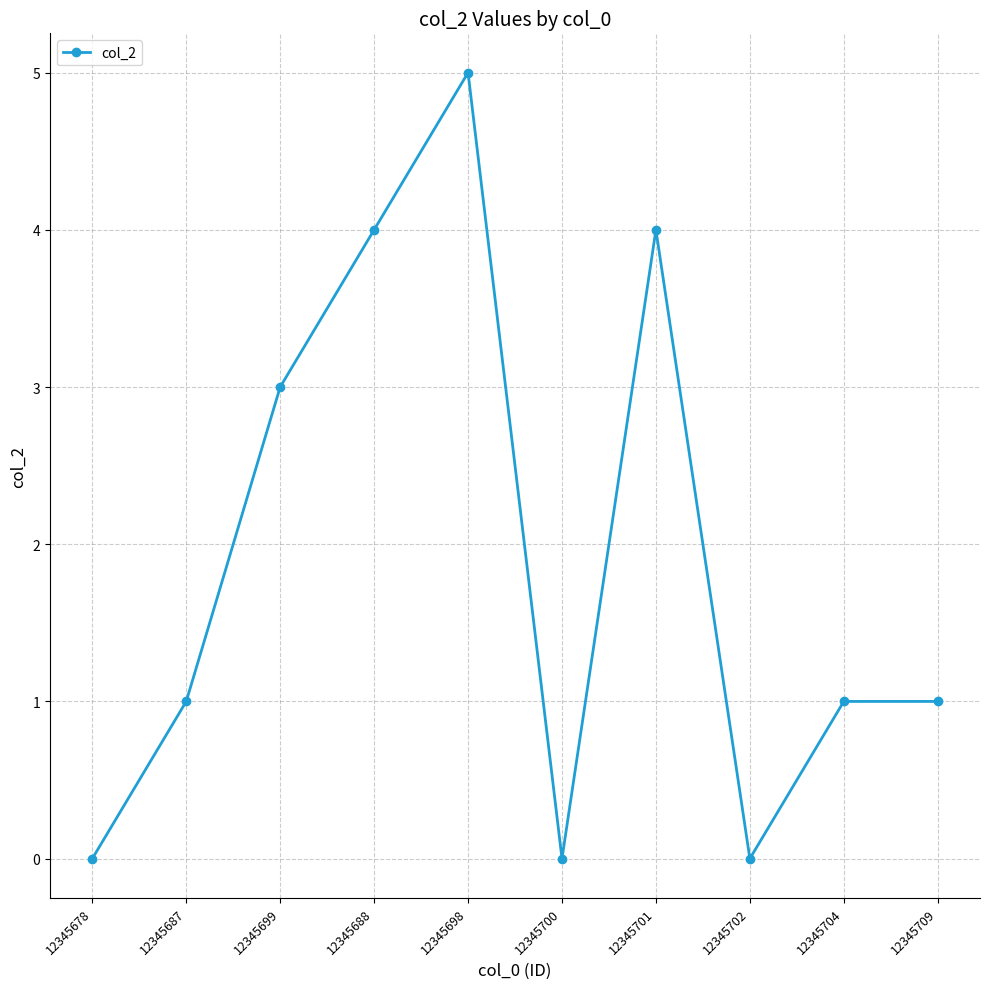

How many interior local valleys (lower than both neighbors) does the data have?

2